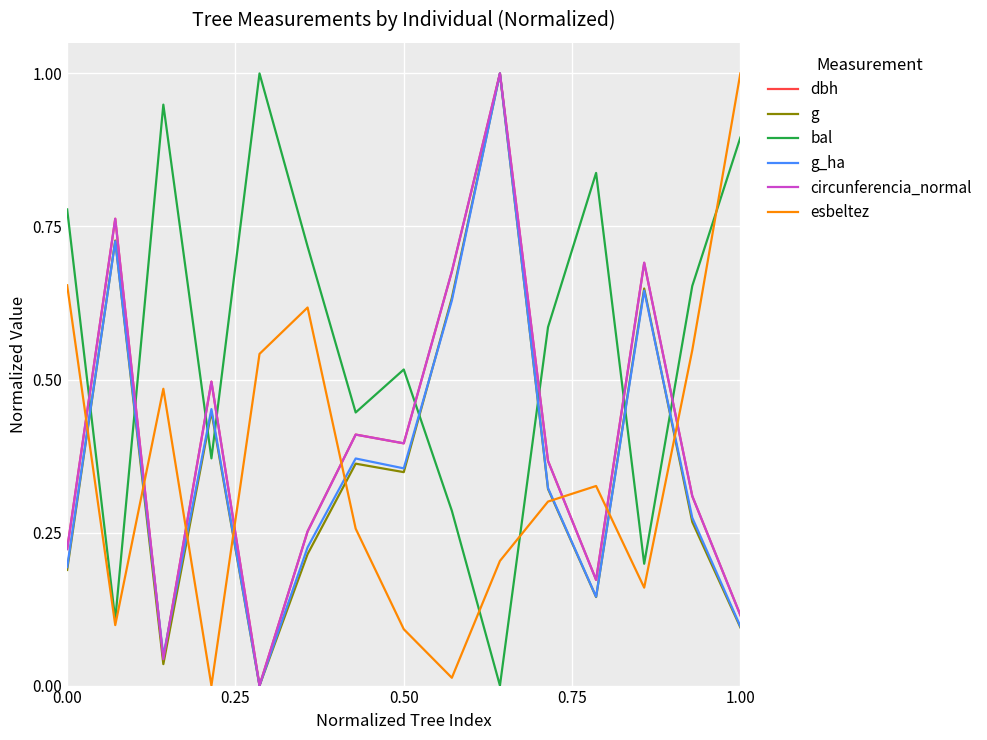

What are all the series names shown in the legend?

dbh, g, bal, g_ha, circunferencia_normal, esbeltez